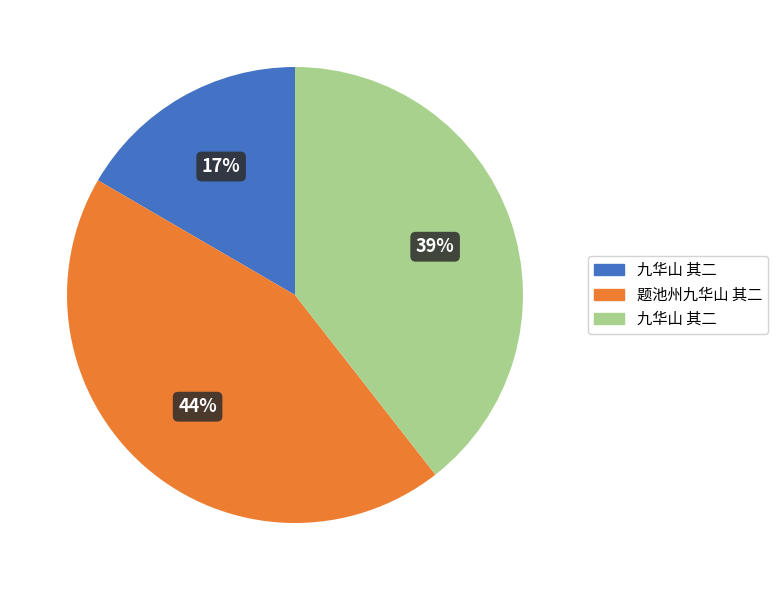

Is there a majority slice in this chart?

No